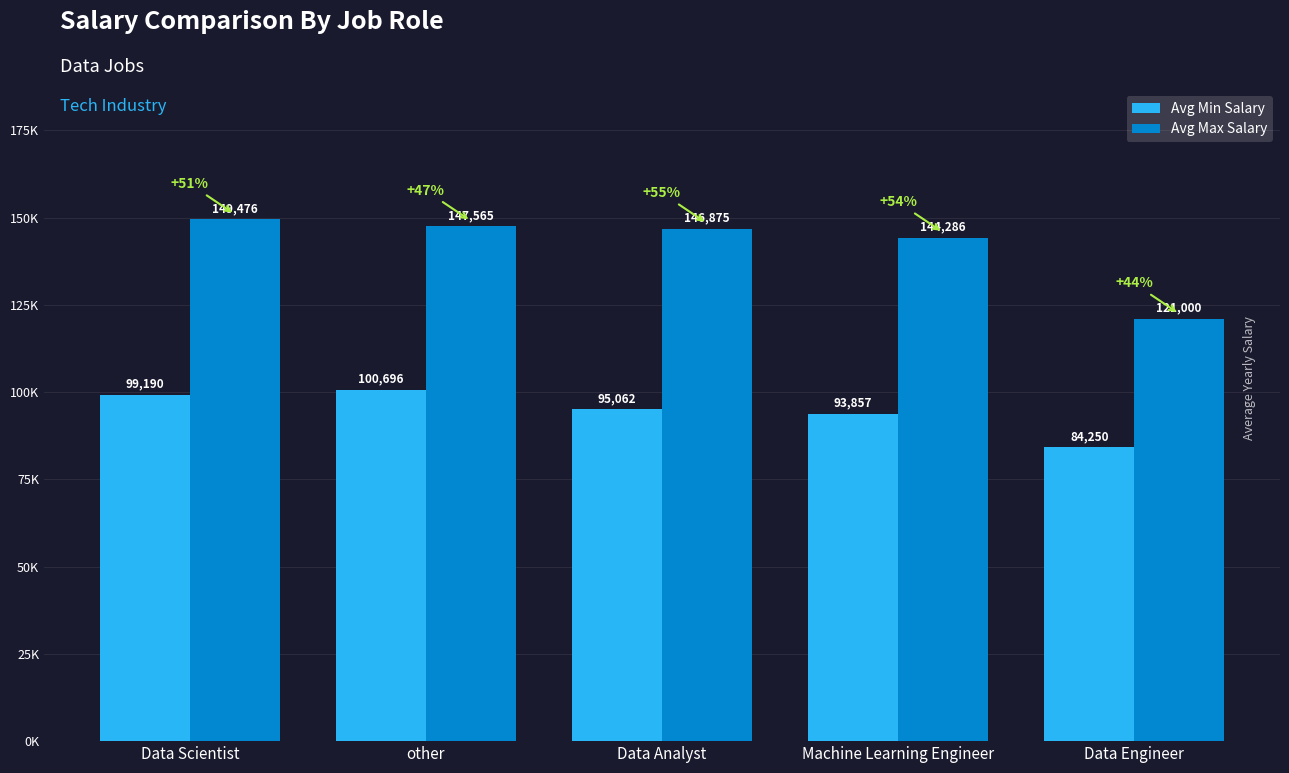

The Avg Max Salary series shows 225079.3 at Data Analyst. True or false?

False